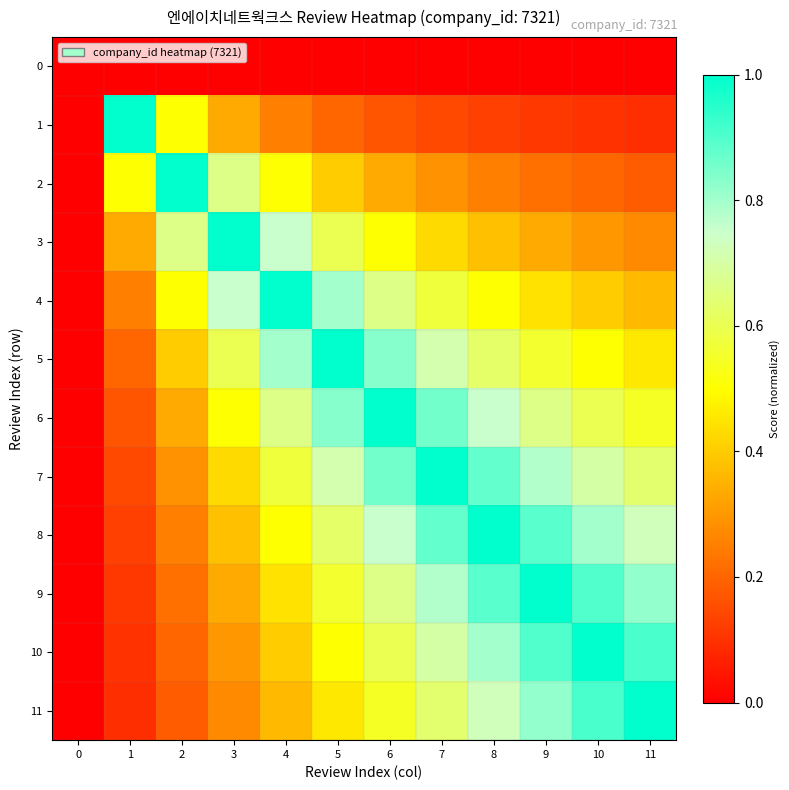

What is the maximum value shown in the chart?

1.0